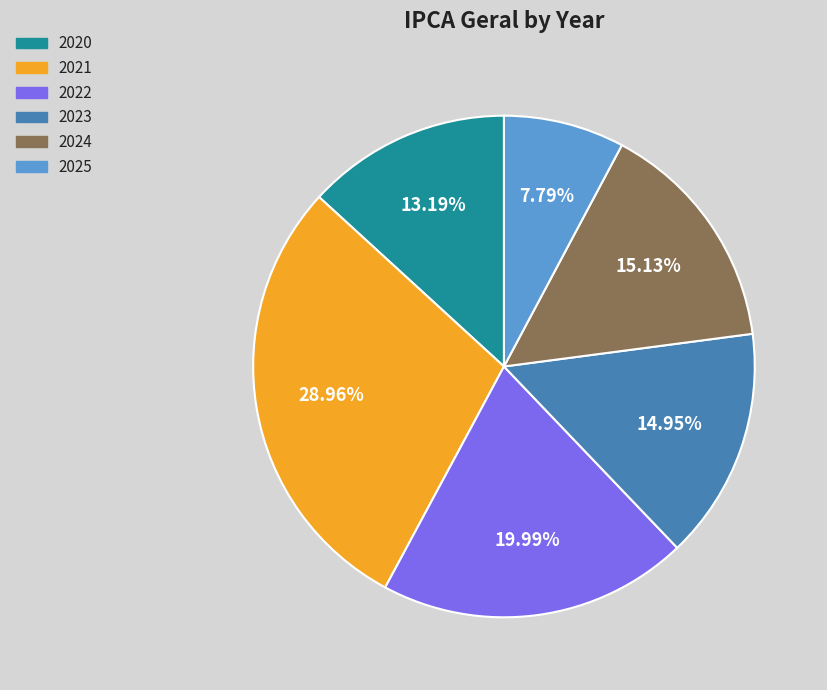

Is there any slice that represents more than half of the pie?

No